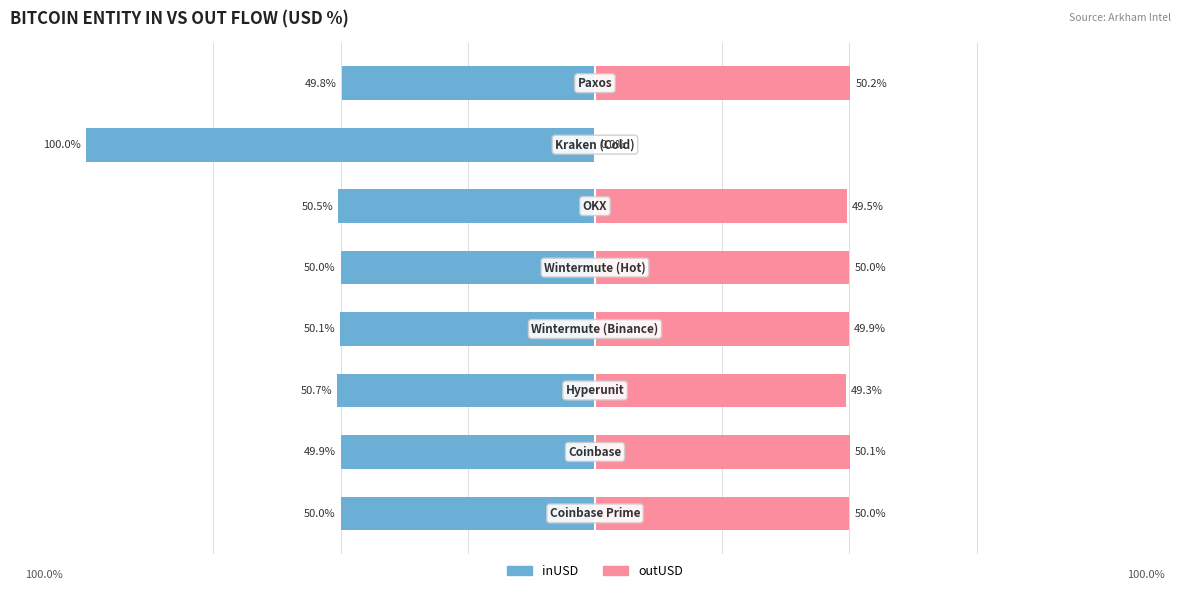

Is it true that inUSD equals -50.7 at 2?

True